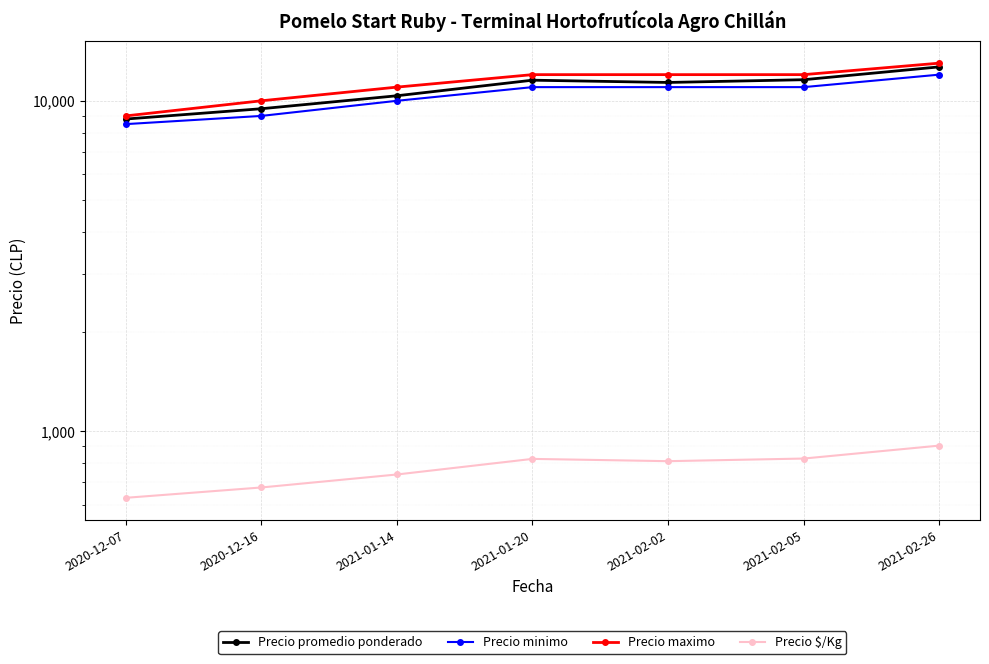

True or false: Precio maximo and Precio promedio ponderado intersect in this chart.

False